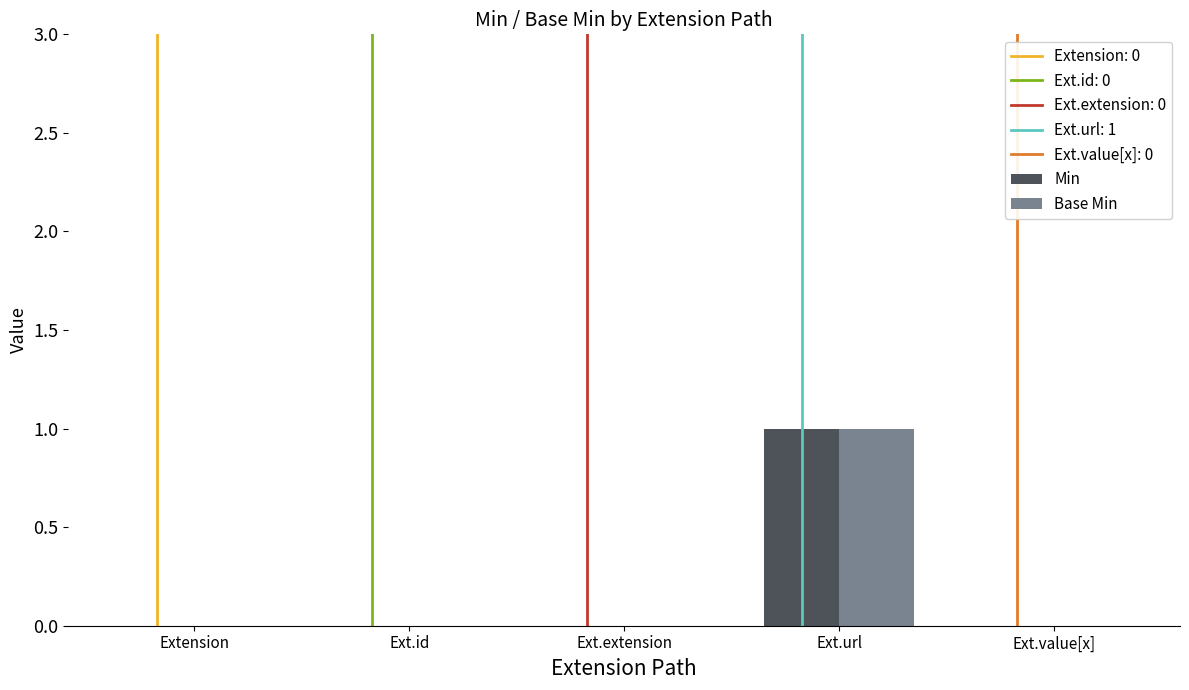

At which label does Min reach its peak?

Ext.url